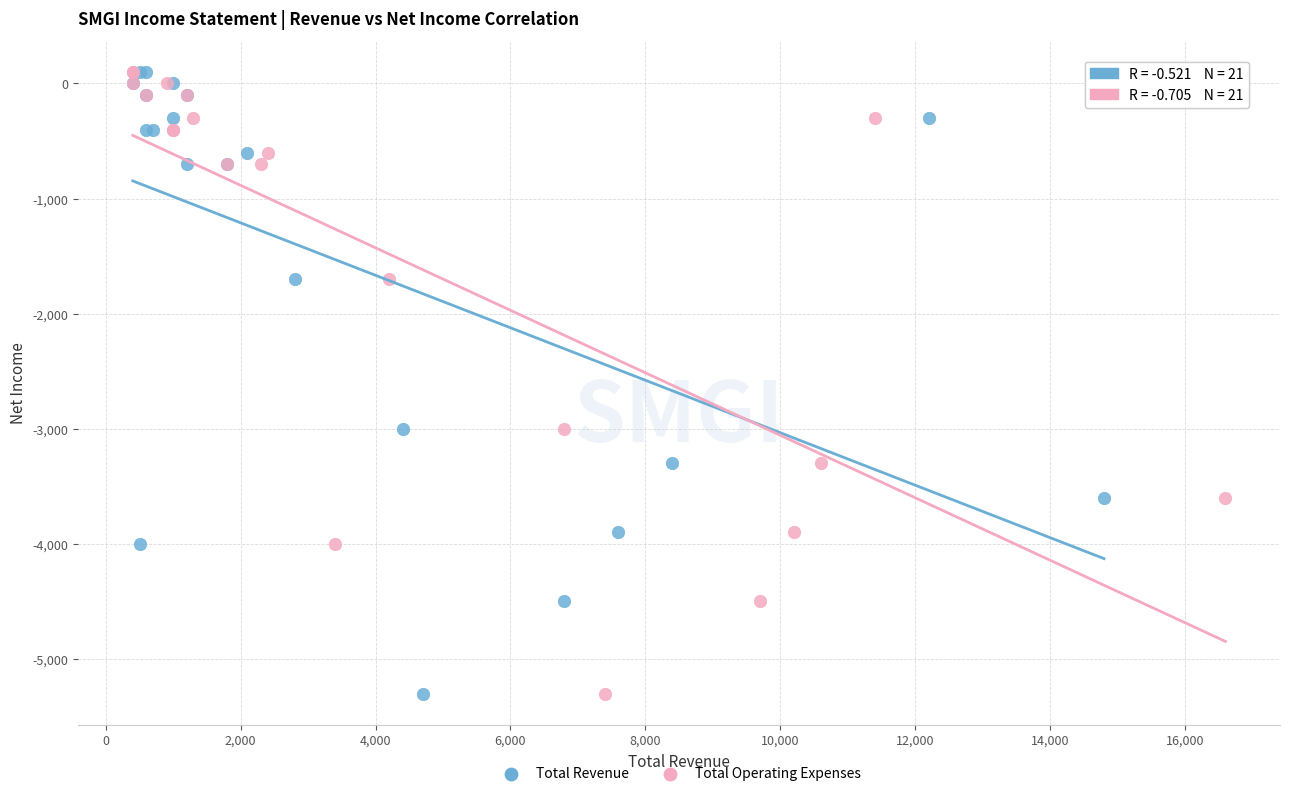

What are all the series names shown in the legend?

Total Revenue, Total Operating Expenses